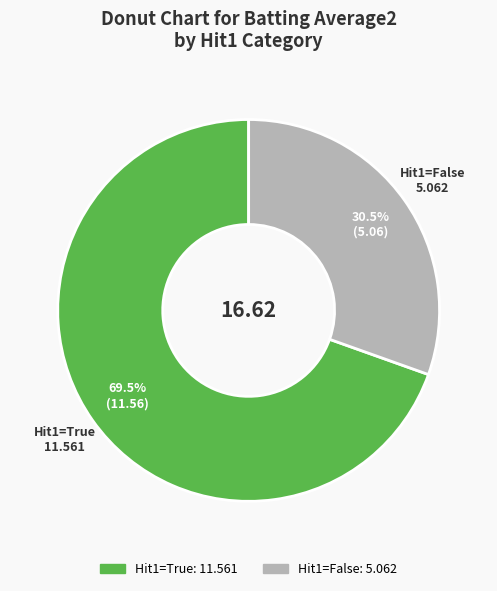

How many segments does this pie chart have?

2